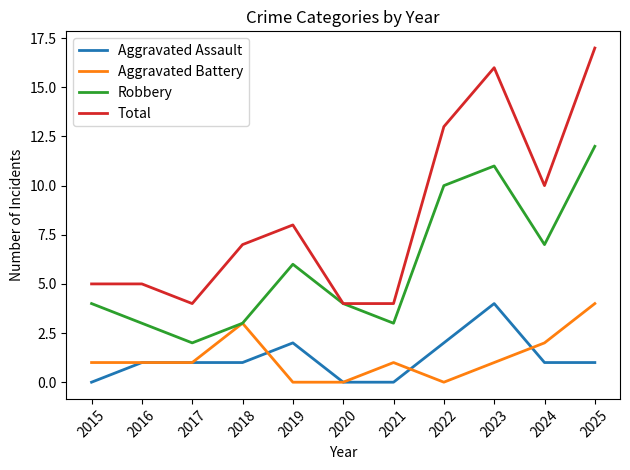

The Robbery series shows 1 at 2016. True or false?

False